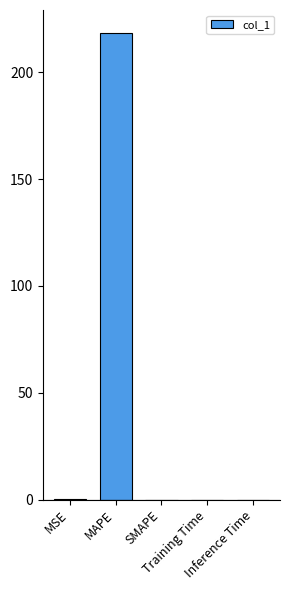

The value at MAPE is 350.4. True or false?

False